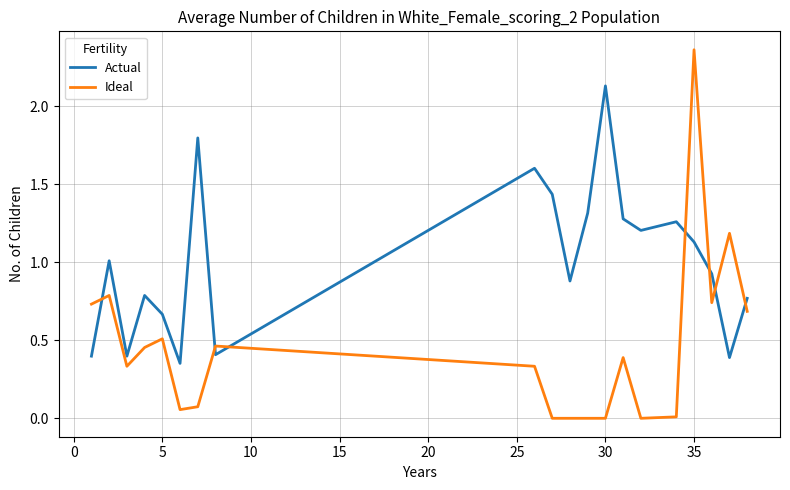

What is the difference between the maximum and minimum values in the Actual series?

1.8